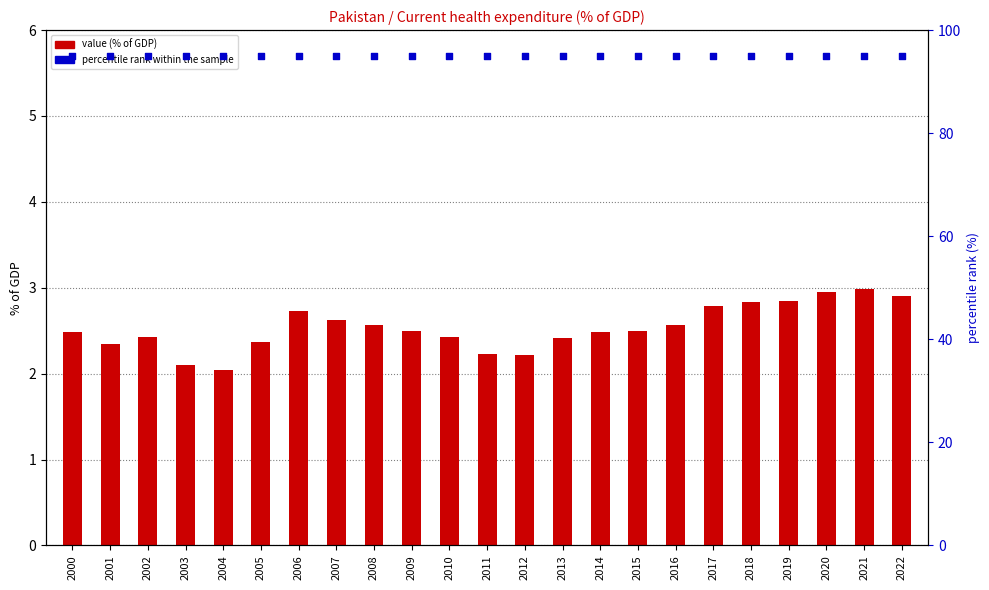

Which series reaches the minimum Y coordinate?

value